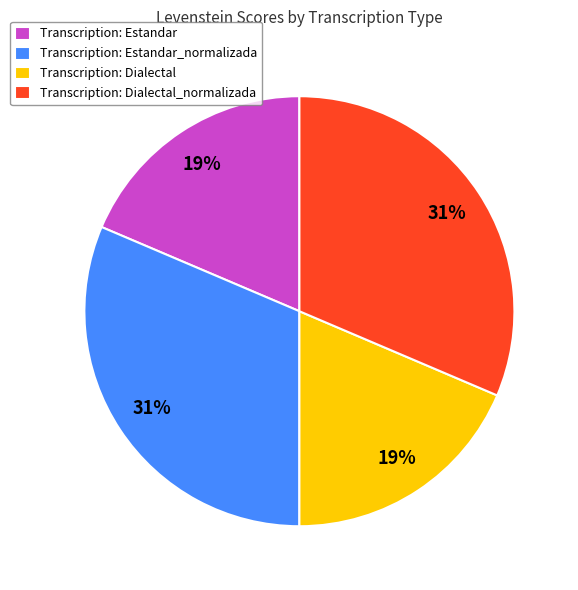

Combined, do Transcription: Dialectal and Transcription: Estandar account for over 50%?

No